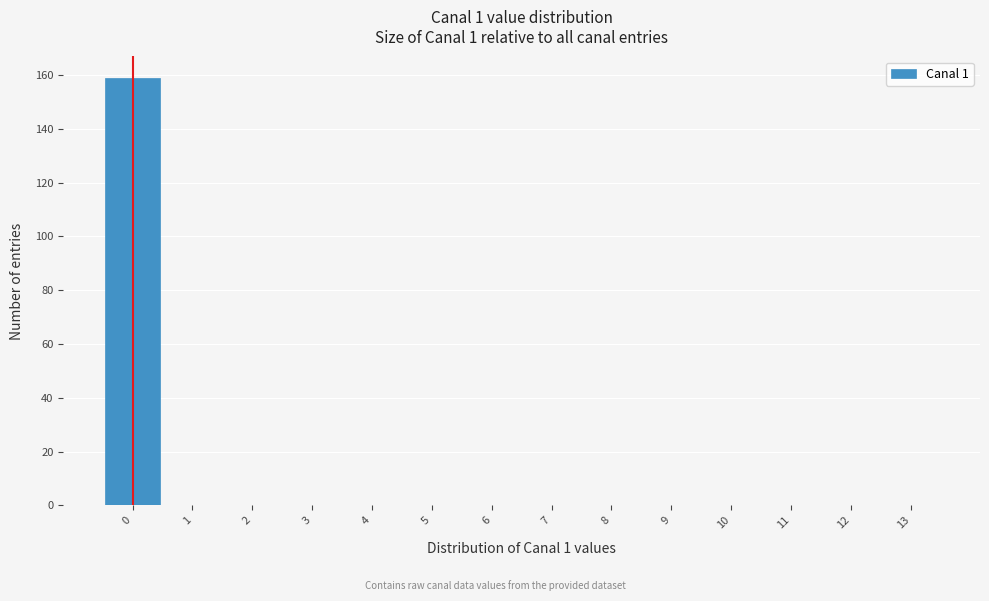

Over which range of the x-axis is the bar tallest?

-0.5 to 0.5